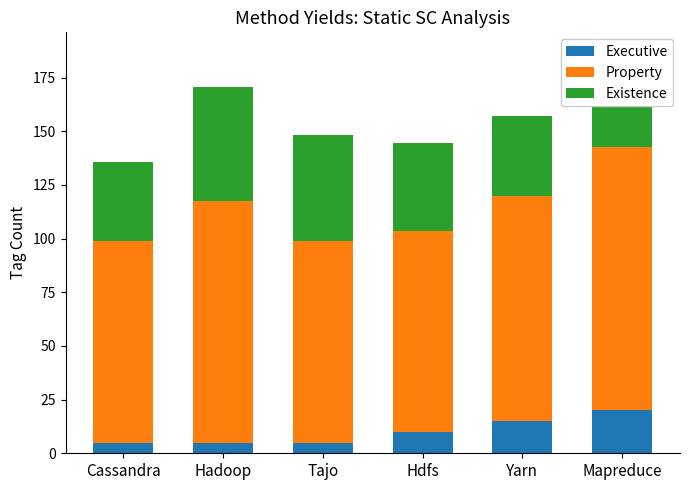

What is the average value of the Existence series?

40.6